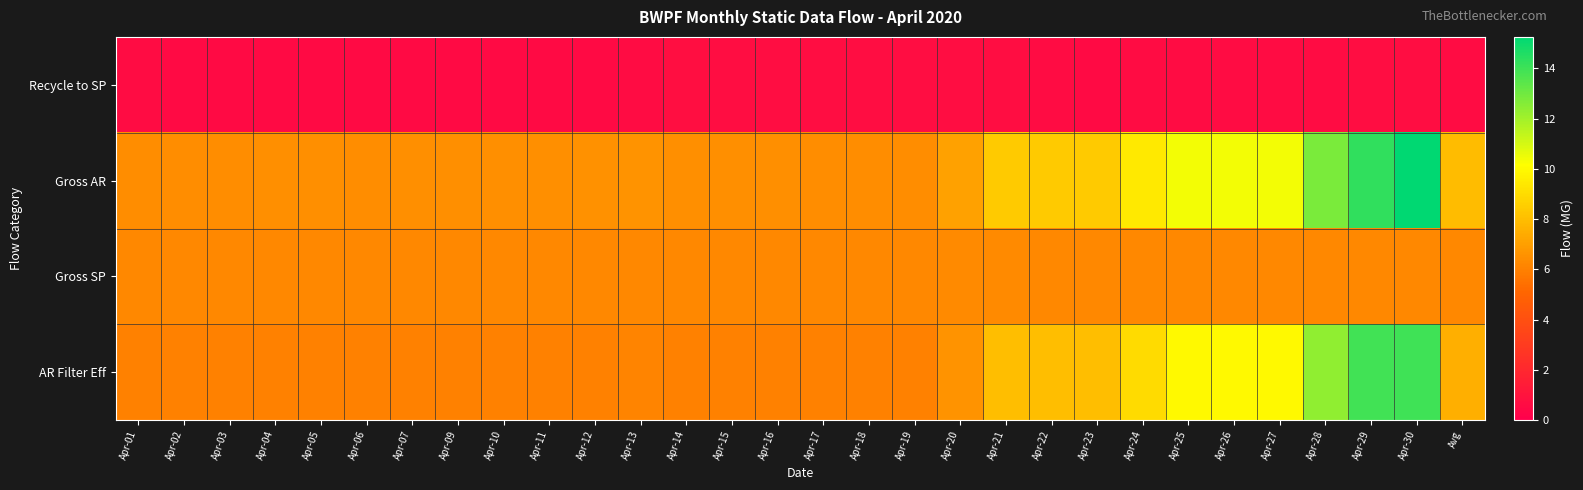

Between Apr-27 and Apr-11, which is larger?

Apr-27